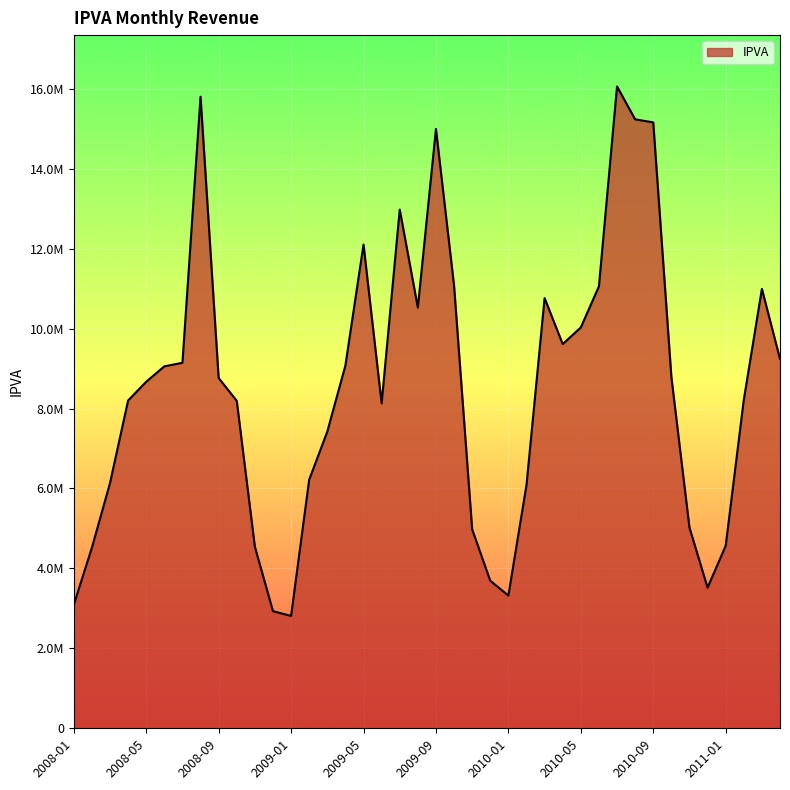

At which category does the chart reach its minimum across all series?

2009-01